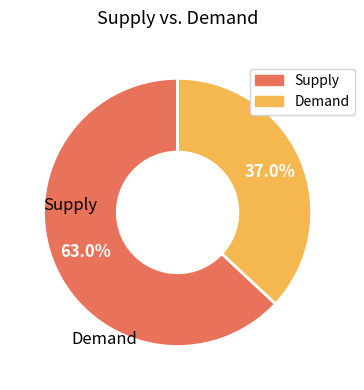

Is there a majority slice in this chart?

Yes